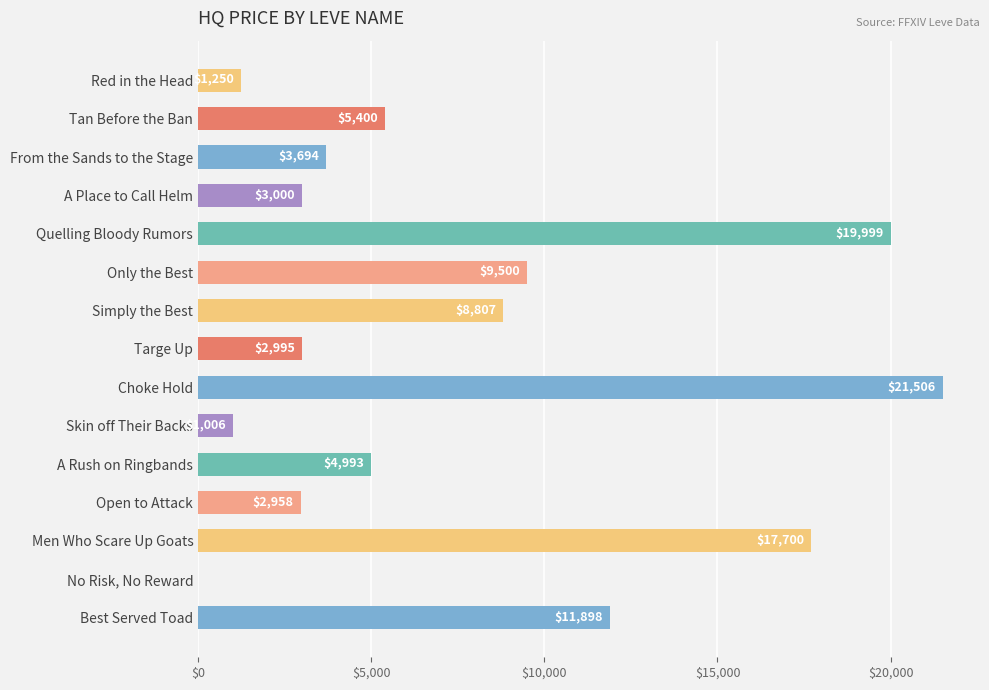

Between Simply the Best and Skin off Their Backs, which is larger?

Simply the Best